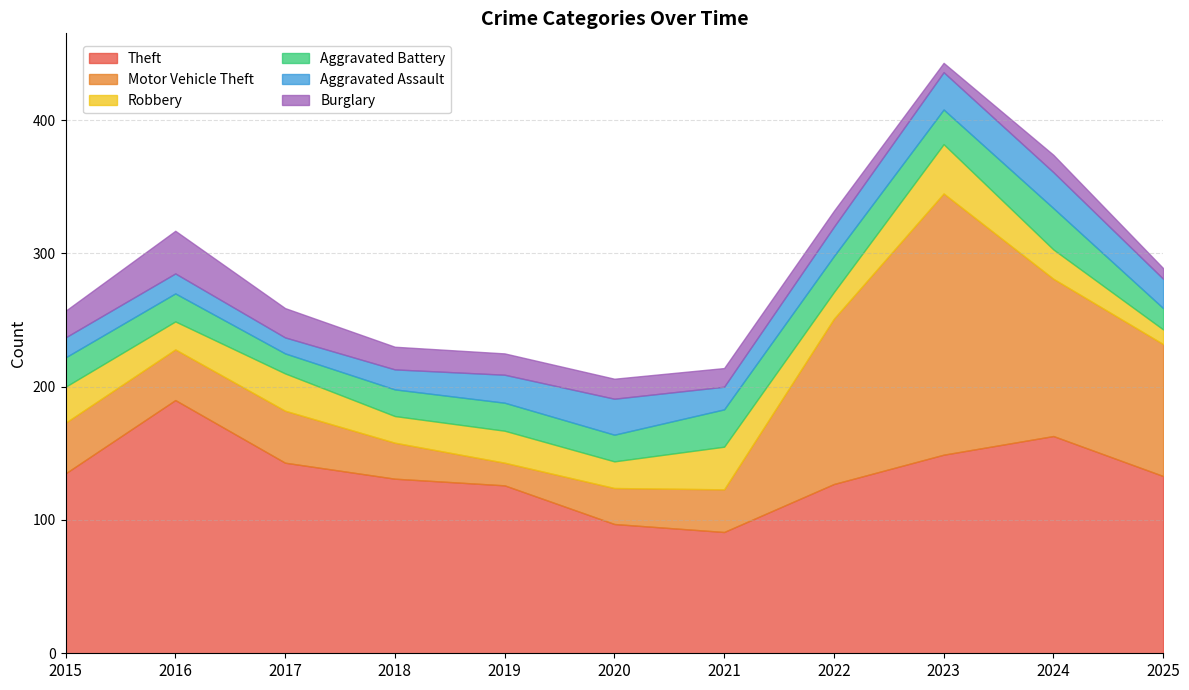

What is the total value across all series at 2022?

332